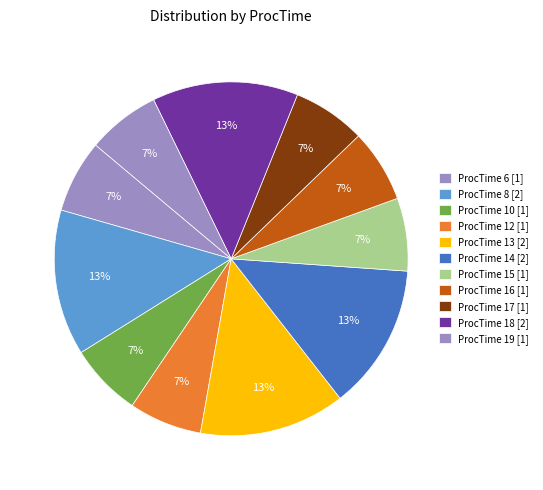

How many segments does this pie chart have?

11